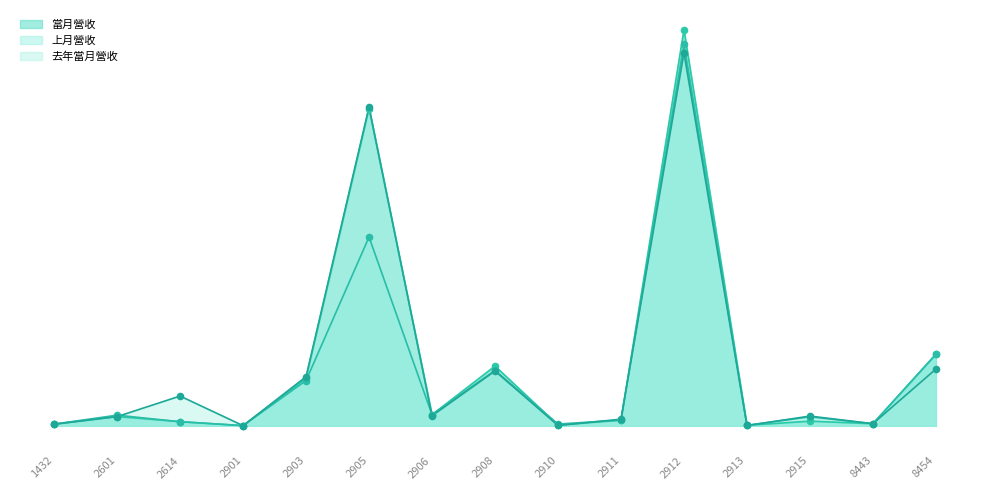

Which series contains the lowest Y value?

去年當月營收